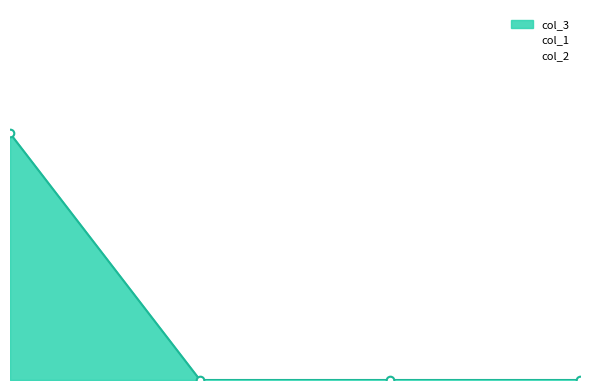

Which series reaches the maximum Y coordinate?

col_3